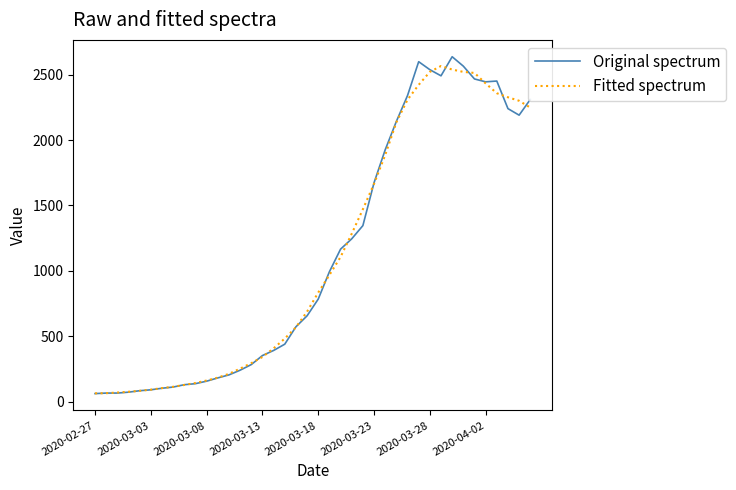

What is the minimum value for Fitted spectrum?

63